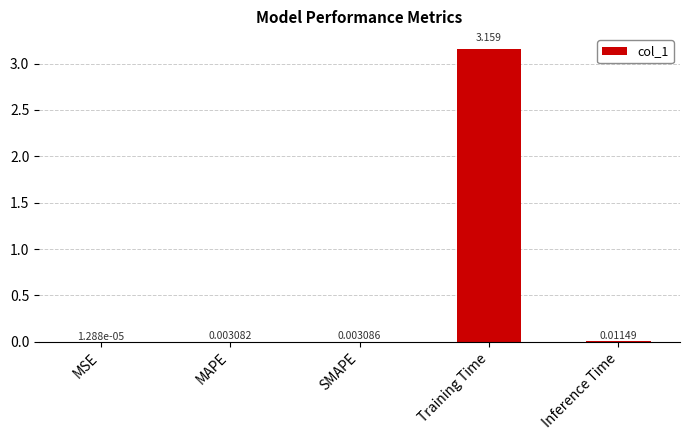

Which label corresponds to the largest value in the chart?

Training Time